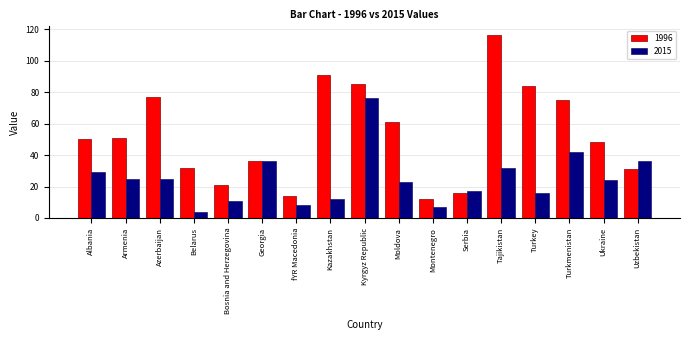

How many bars are there in each group?

2